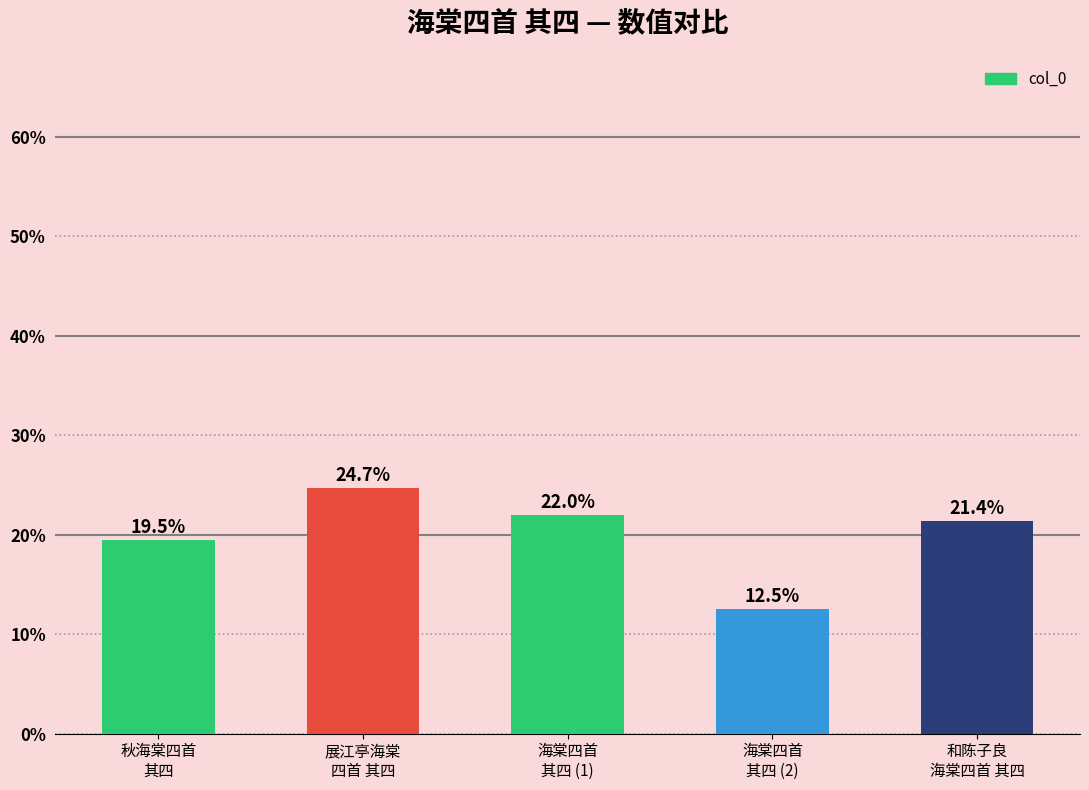

How many data points are above 21?

3